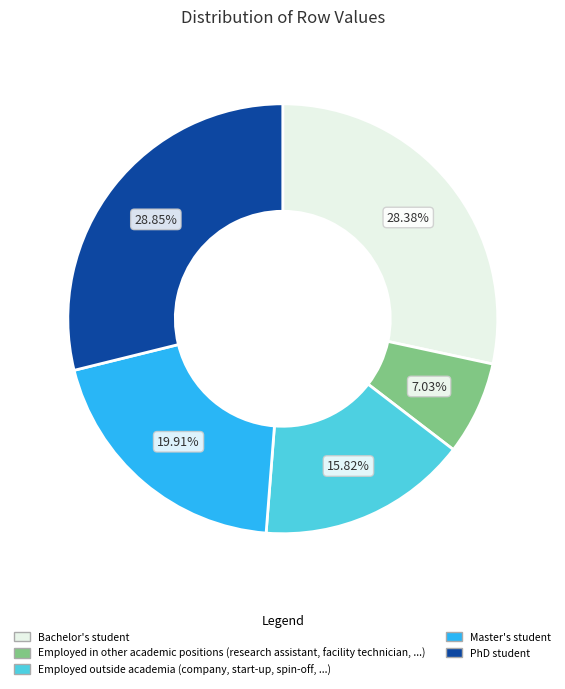

Is there any slice that represents more than half of the pie?

No